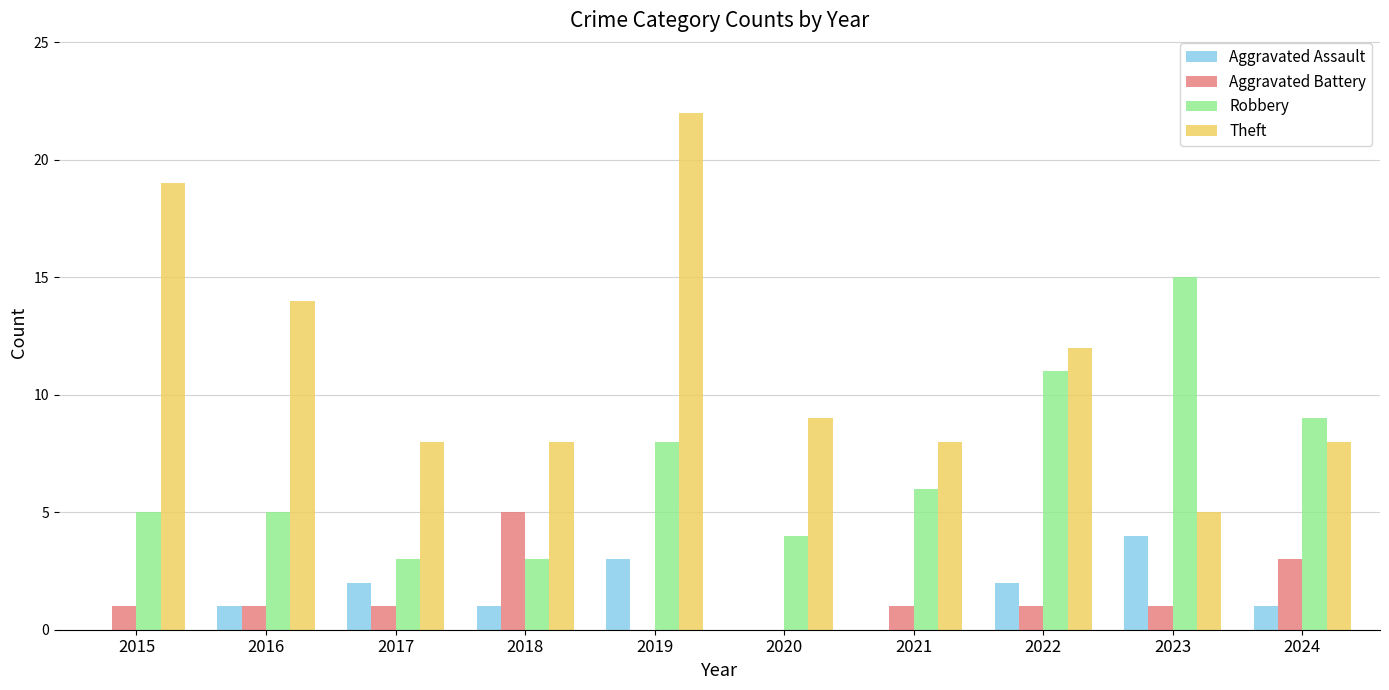

The Aggravated Assault series shows 1 at 2019. True or false?

False